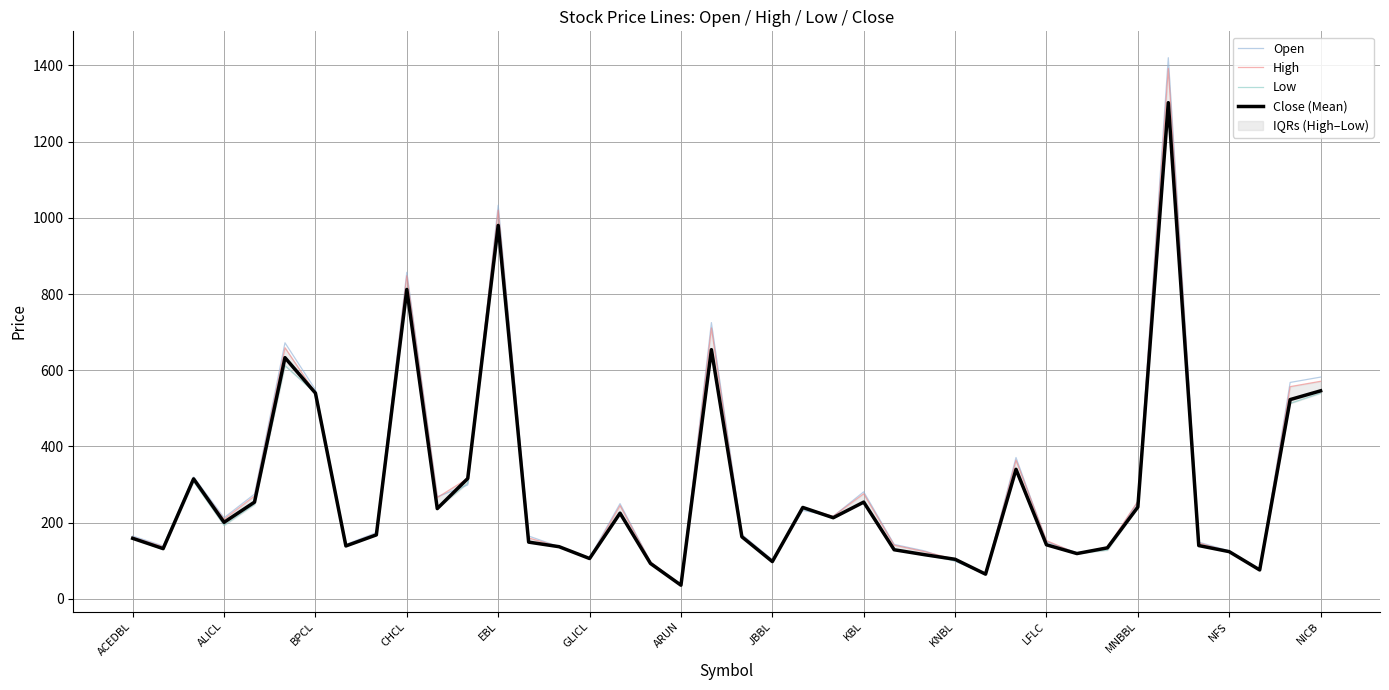

The value of Open at KNBL is 171. True or false?

False